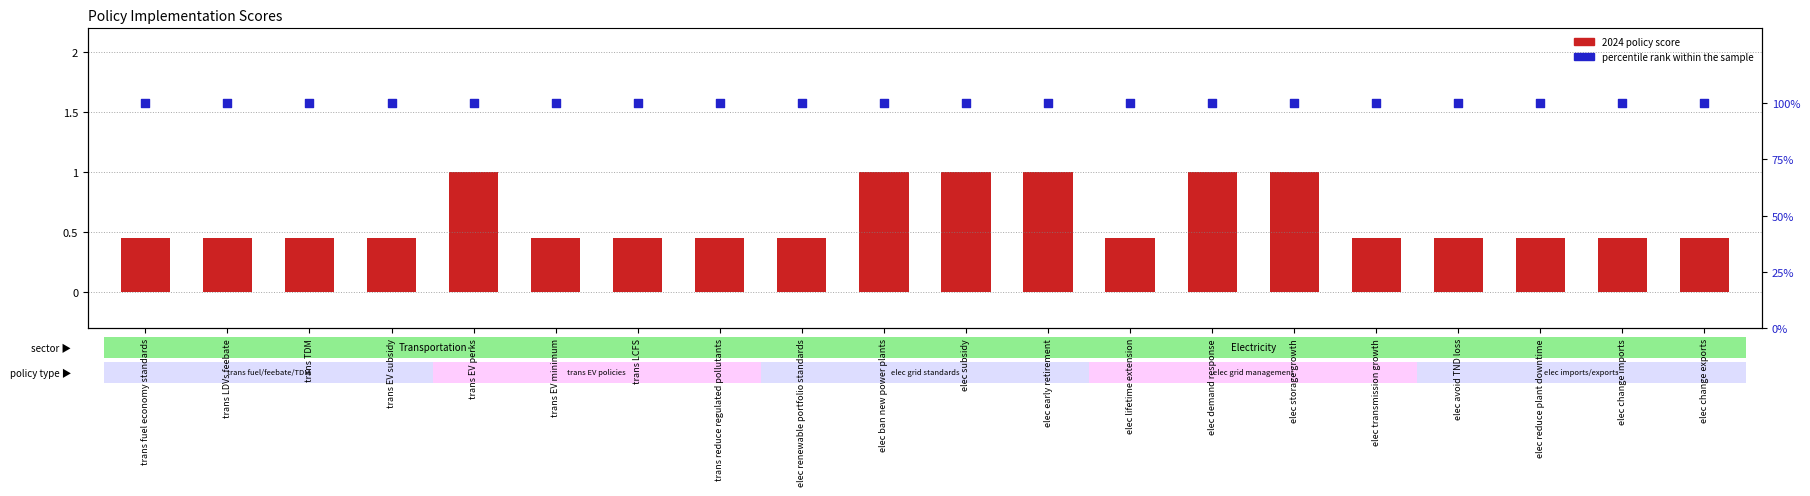

Which series contains the lowest Y value?

2024 policy score